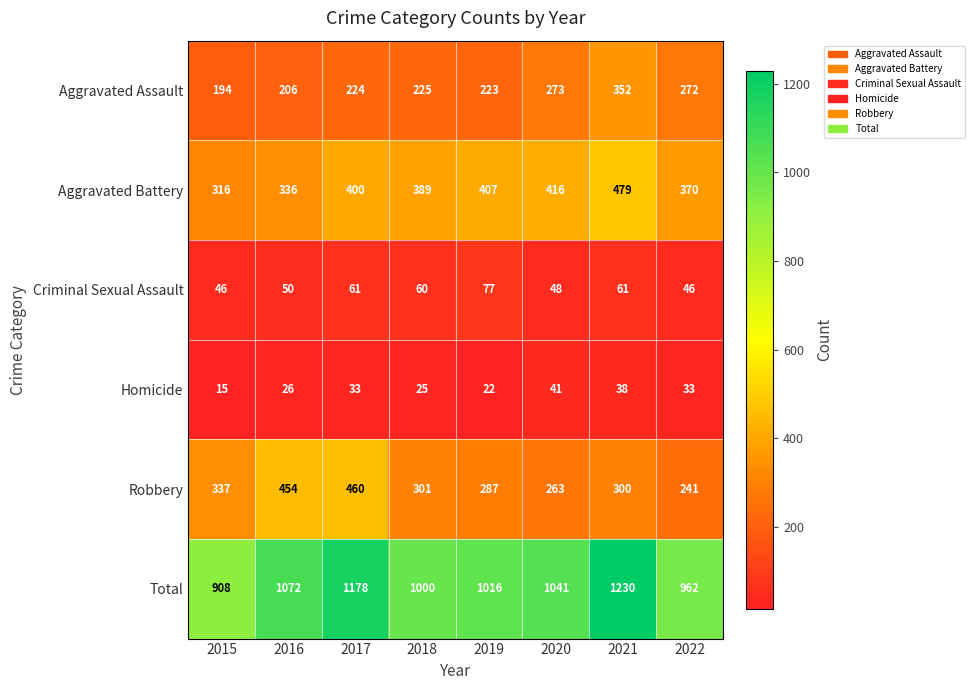

Where is Aggravated Battery nearest to the value 397?

2017